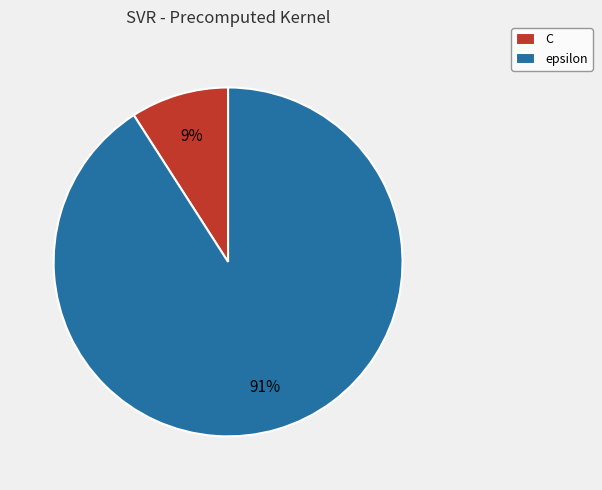

Is there any slice that represents more than half of the pie?

Yes